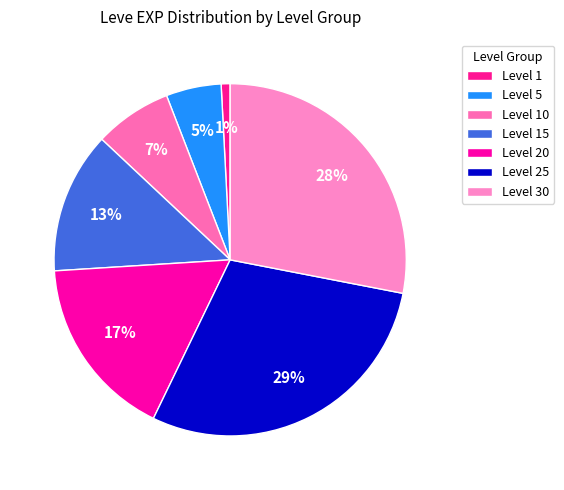

How many segments does this pie chart have?

7